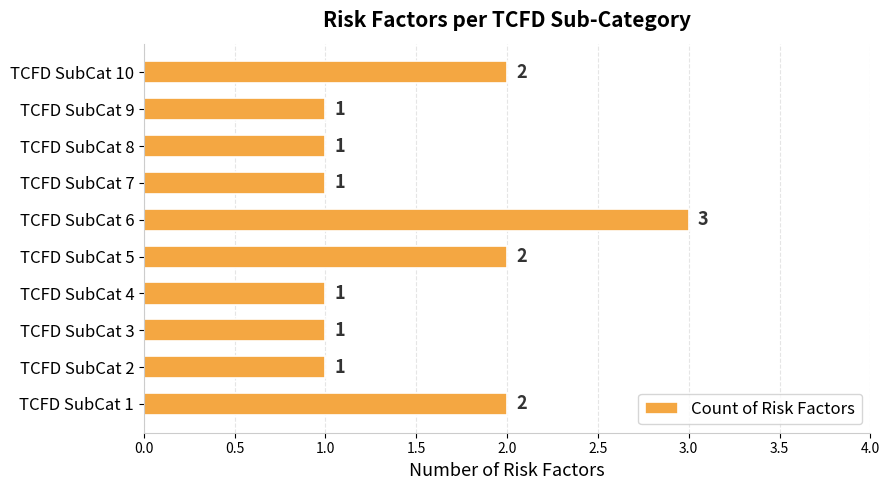

How many categories are shown in the chart?

10